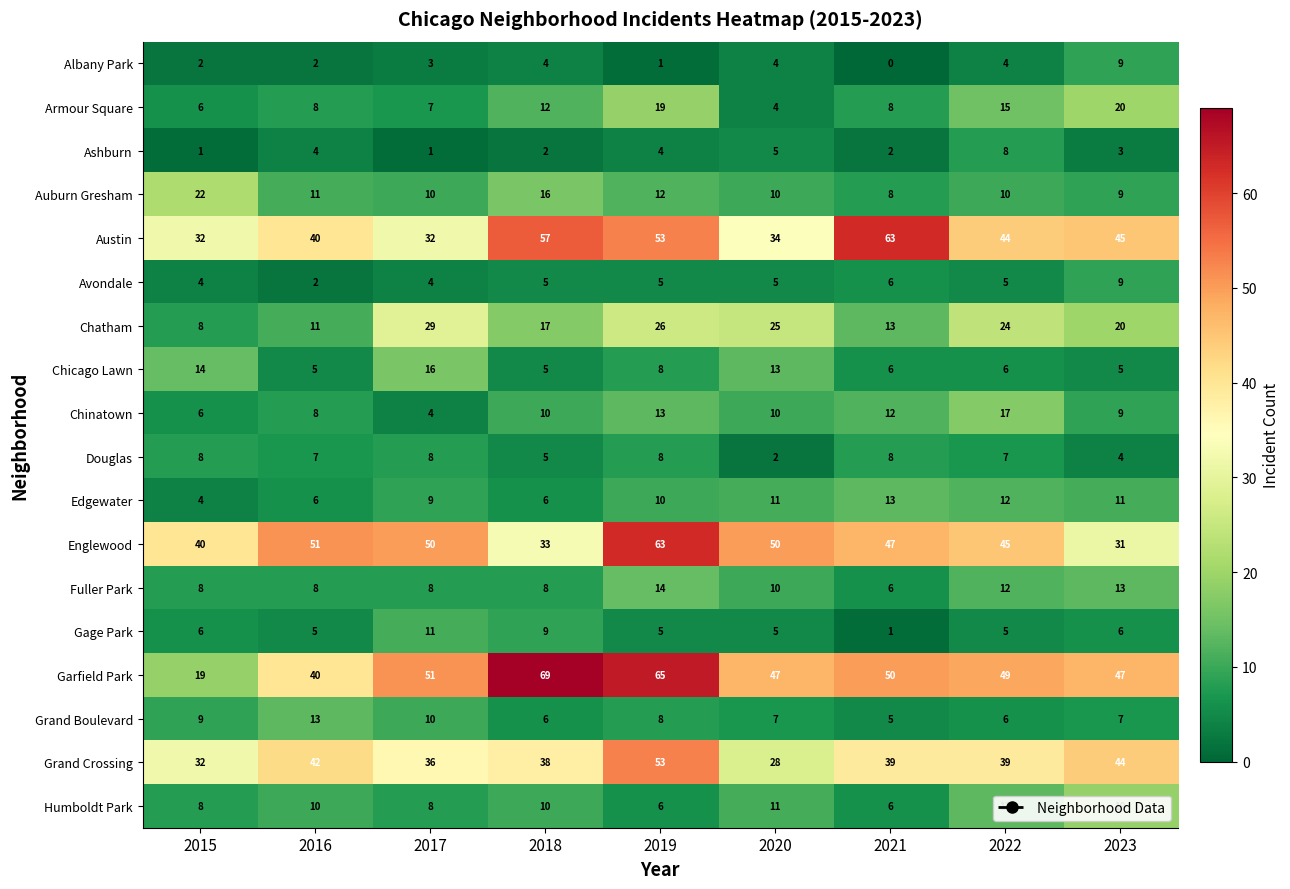

At which category does the chart reach its minimum across all series?

2021